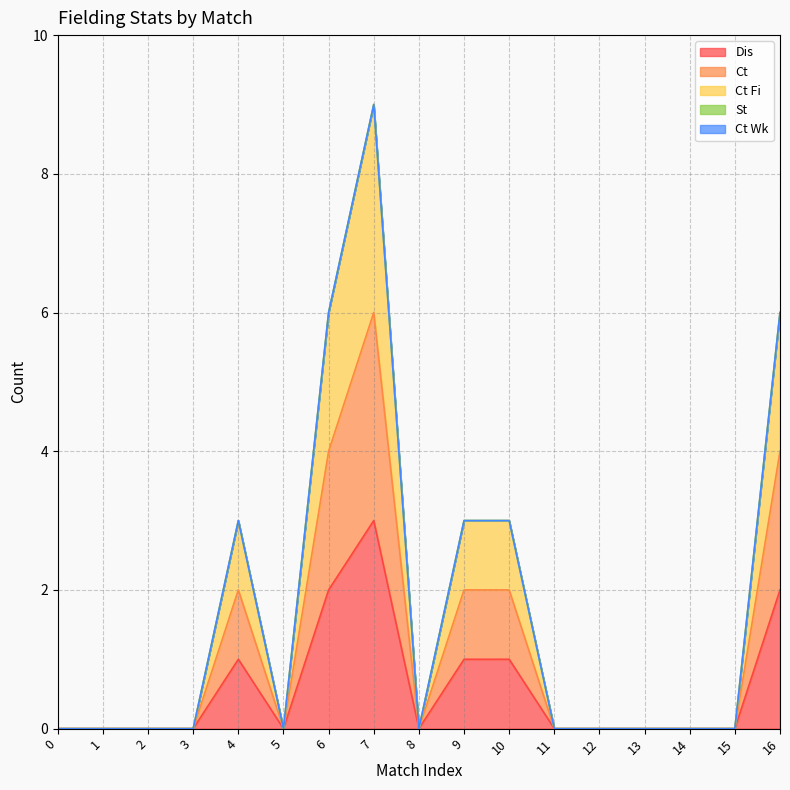

Does the chart display data point markers on the line(s)?

No